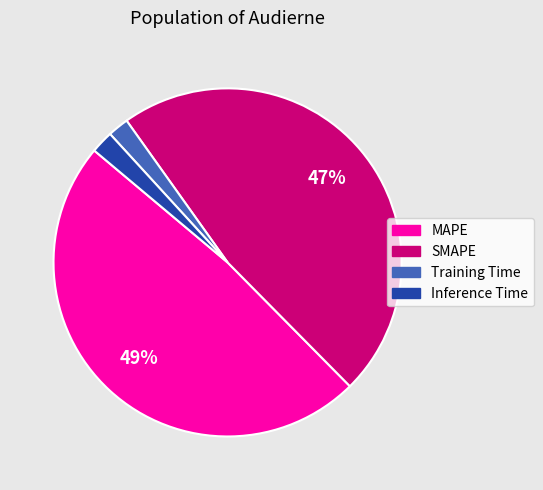

To the nearest percent, what portion does SMAPE represent?

47%